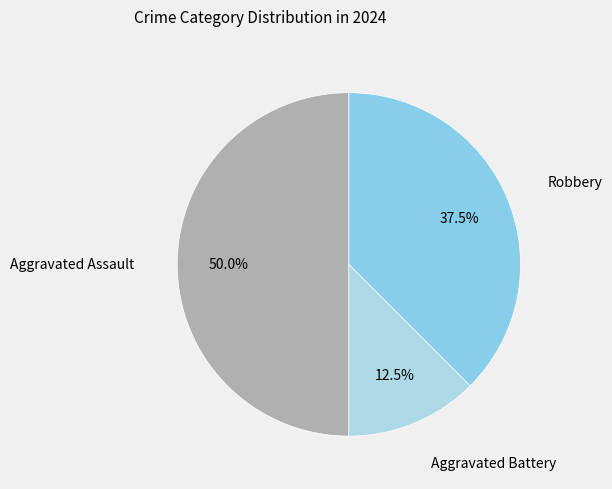

Is Aggravated Battery the majority of the pie?

No